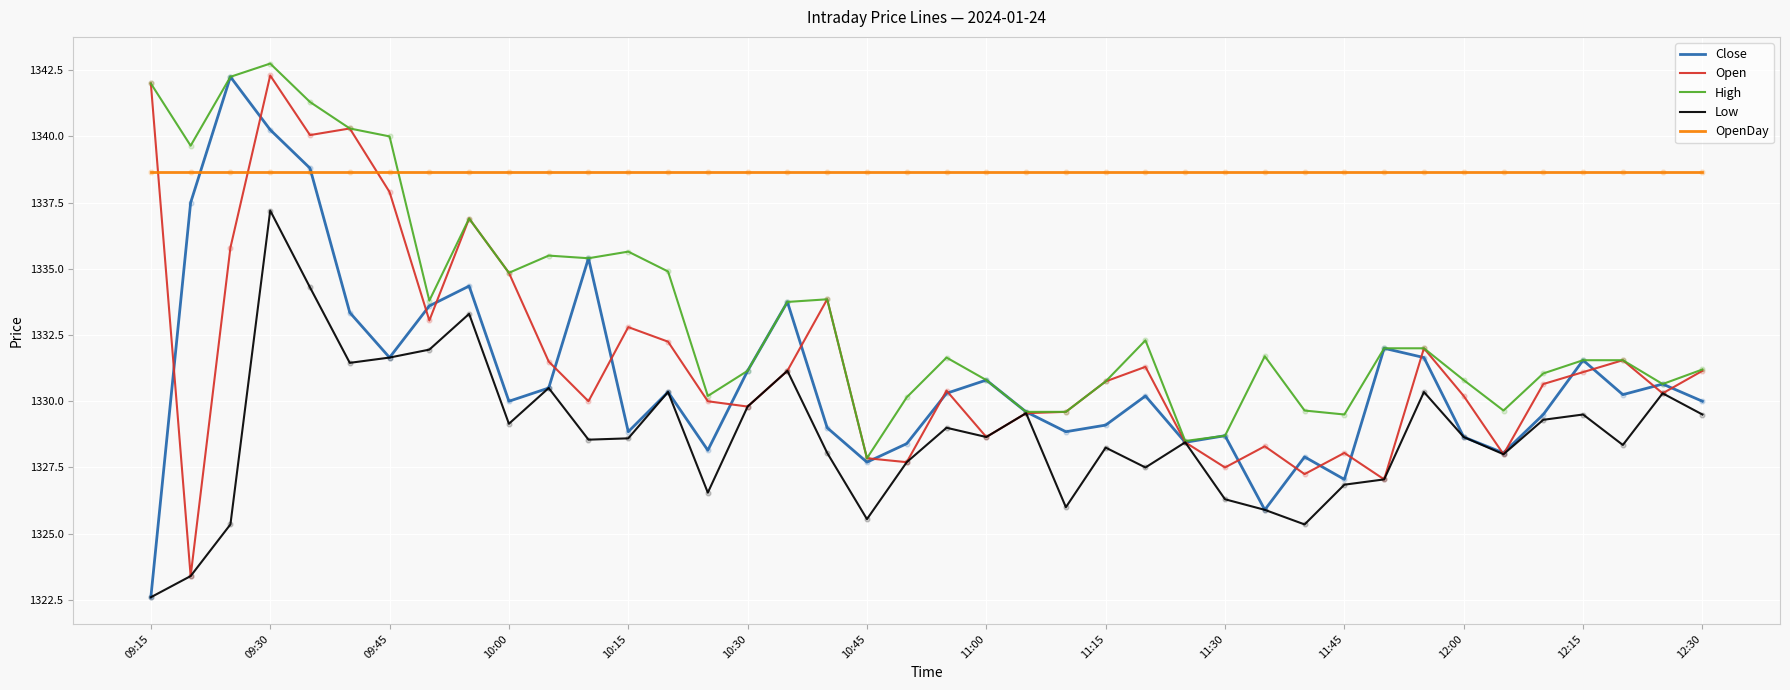

What are all the series names shown in the legend?

Close, Open, High, Low, OpenDay